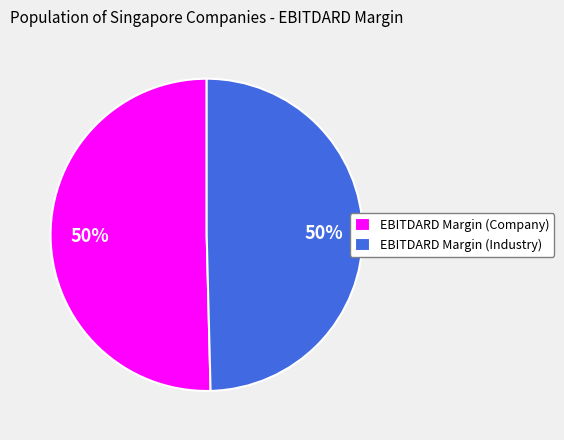

To the nearest percent, what portion does EBITDARD Margin (Company) represent?

50%